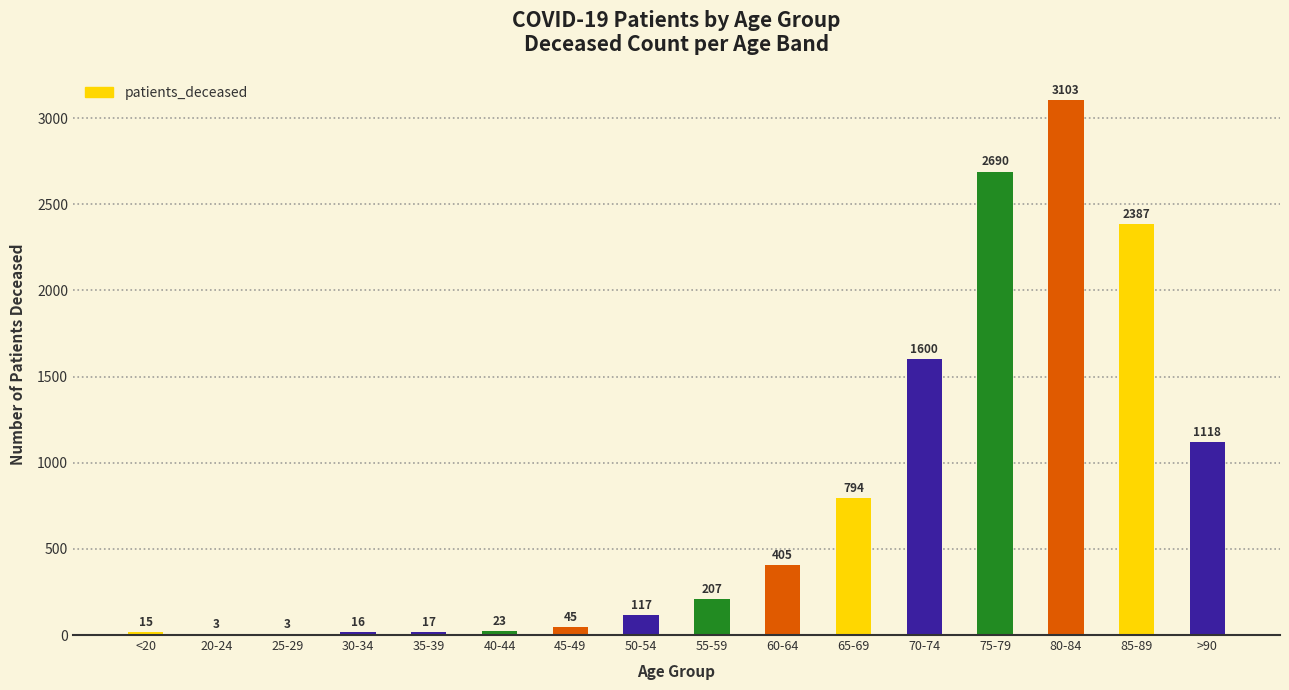

True or false: the data shows 326 at 65-69.

False